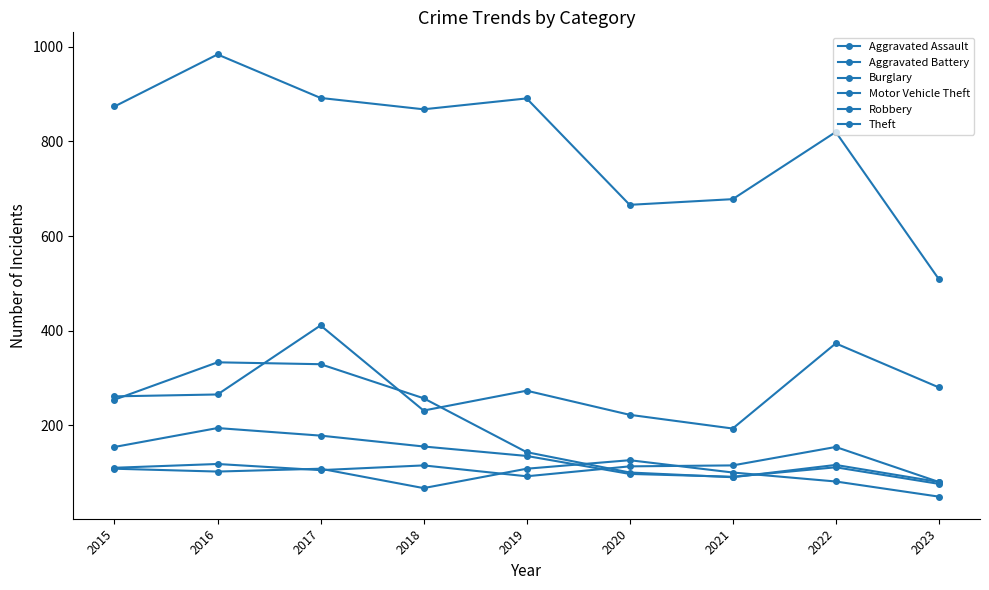

True or false: Robbery and Theft intersect in this chart.

False